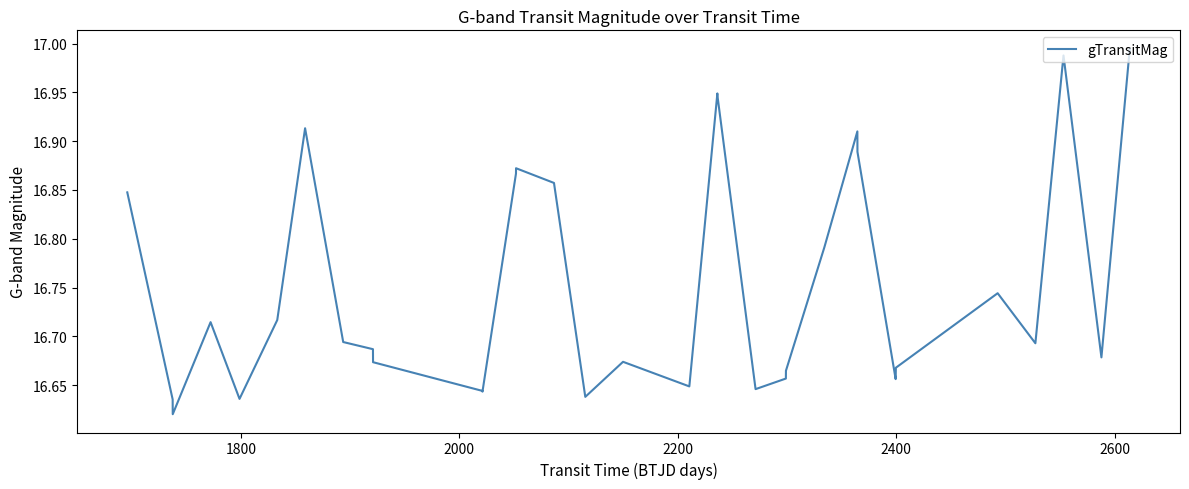

What is the sum of all values?

569.8